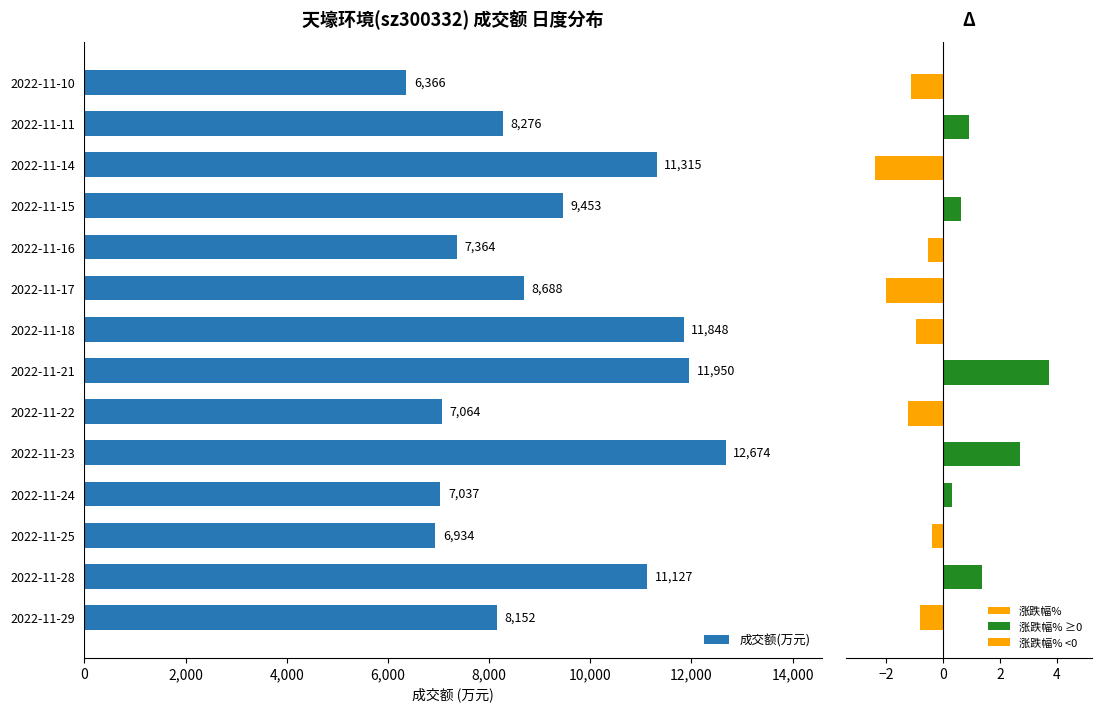

How many bars are there in total?

14